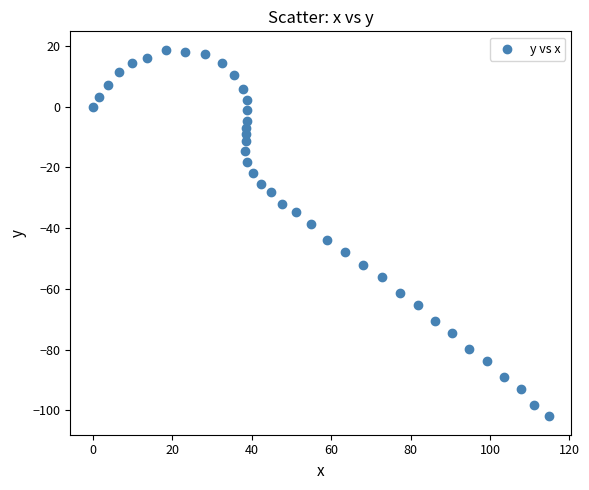

What is the range of X values (max minus min)?

114.8